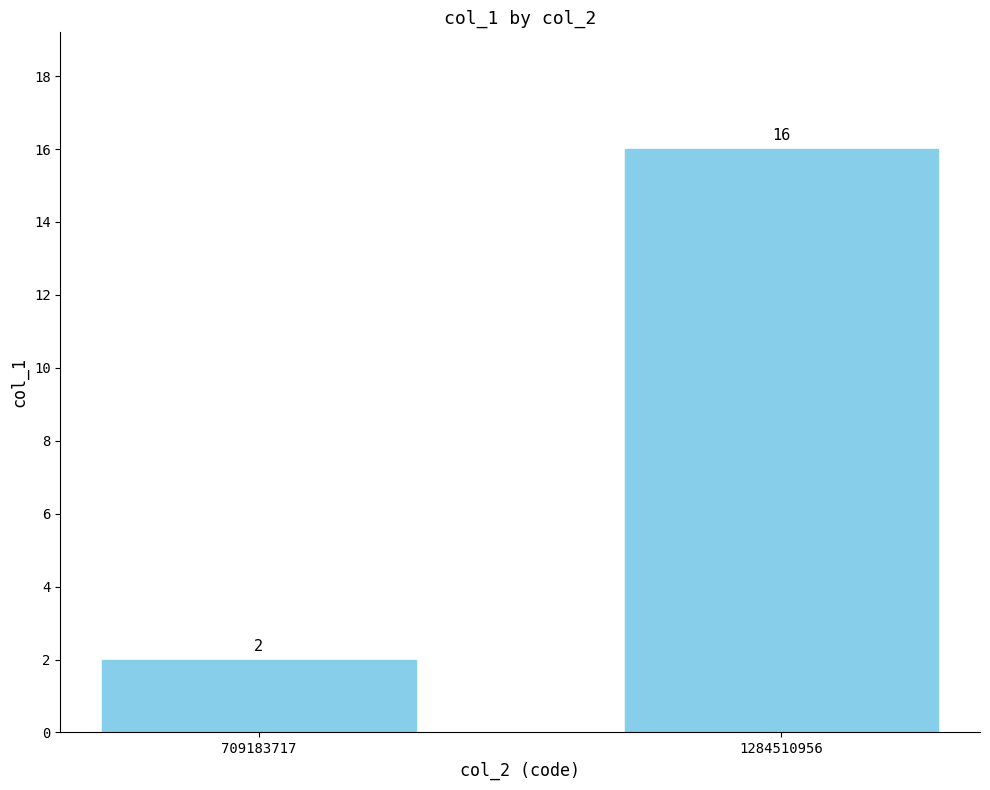

List the labels in order of value, largest first.

1284510956, 709183717